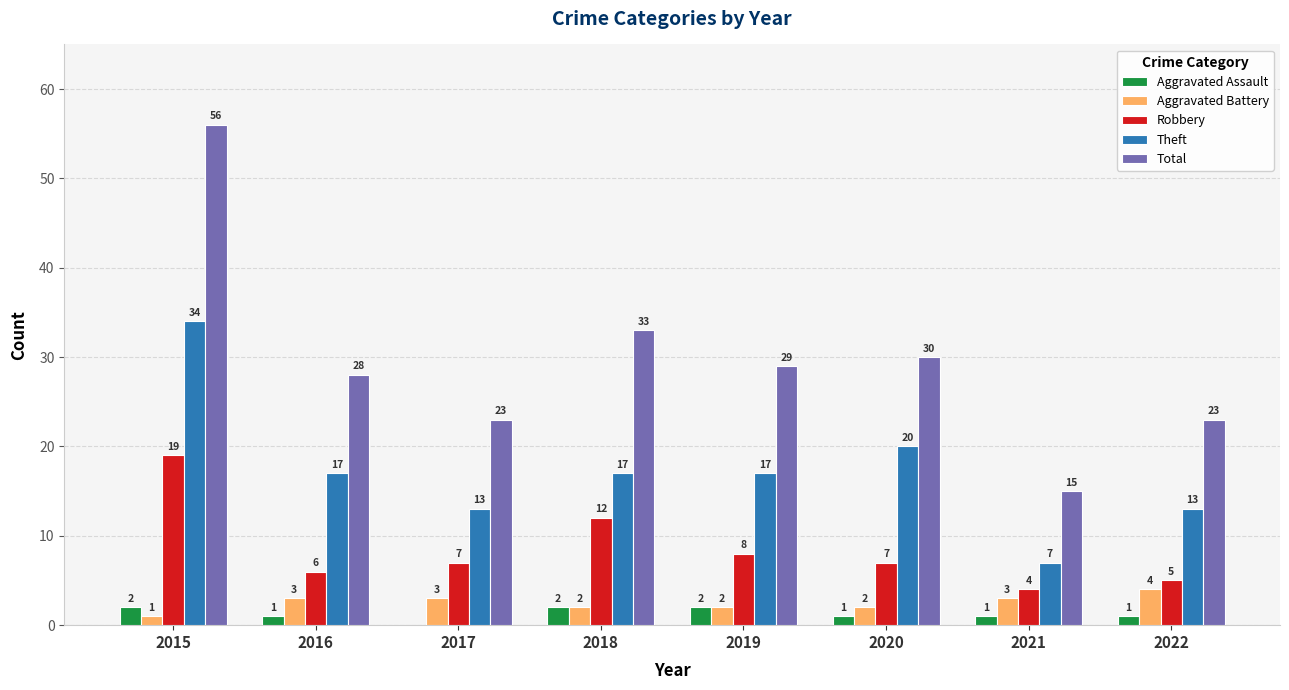

Which category has the highest value across all series?

2015